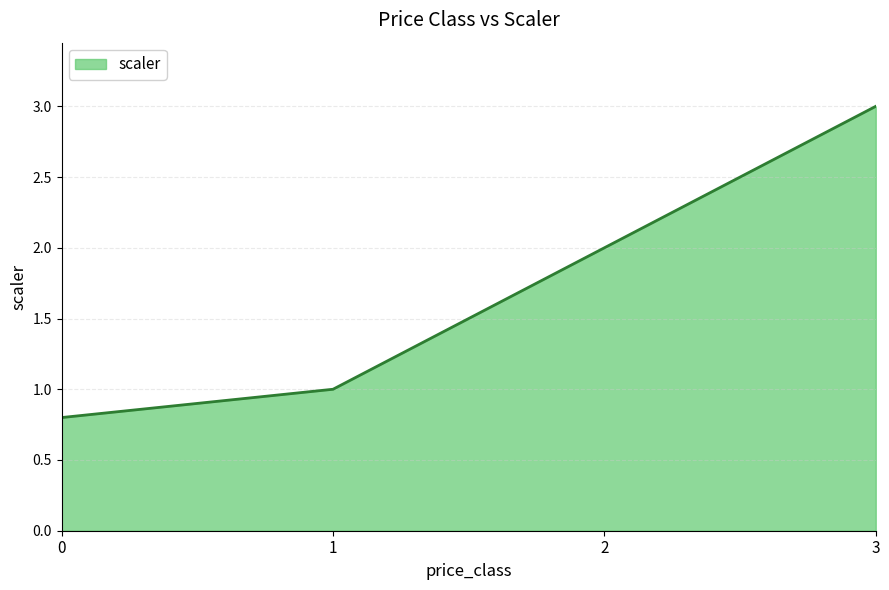

Approximately how many times larger is the value at 3 compared to 2?

1.5